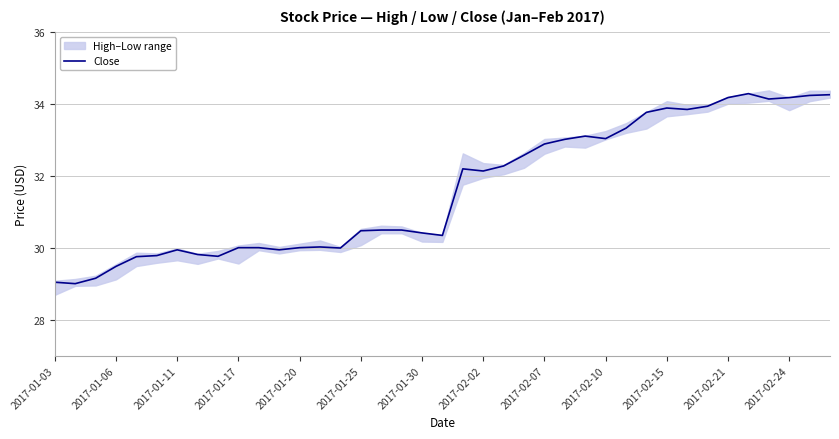

What is the approximate value at 22?

32.3